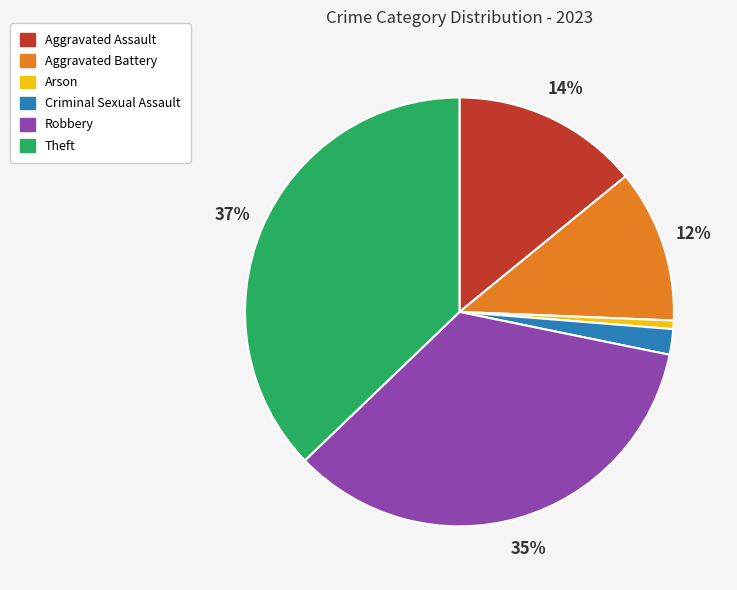

Between Arson and Aggravated Assault, which is larger?

Aggravated Assault